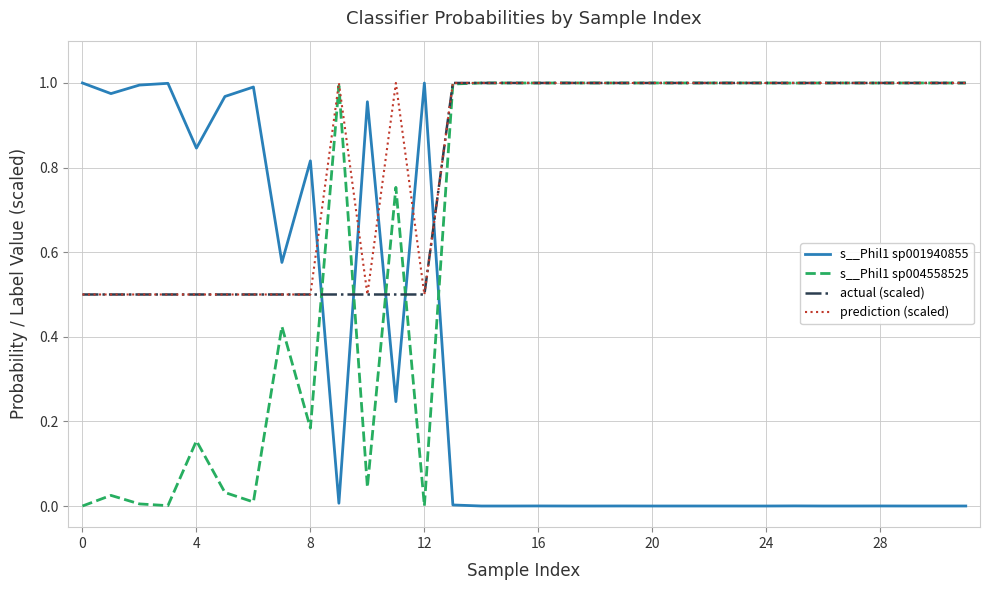

Which series ends up on top after the final intersection of s__Phil1 sp001940855 and s__Phil1 sp004558525?

s__Phil1 sp004558525